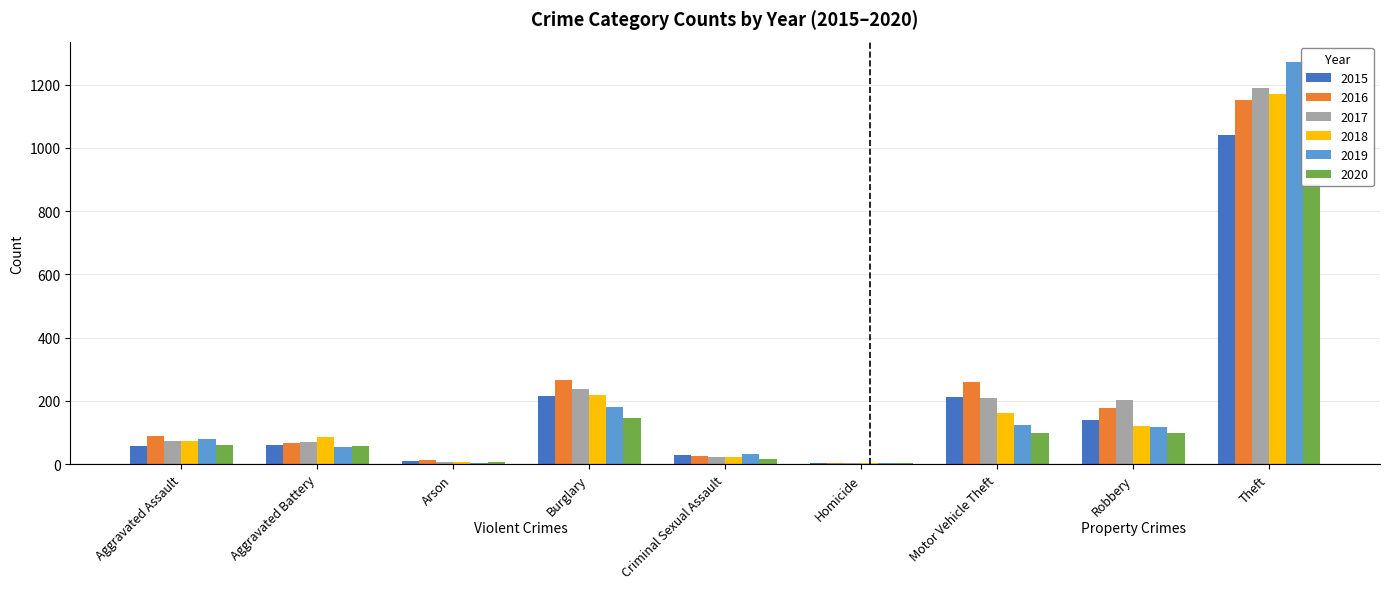

Which category has the highest value across all series?

Theft